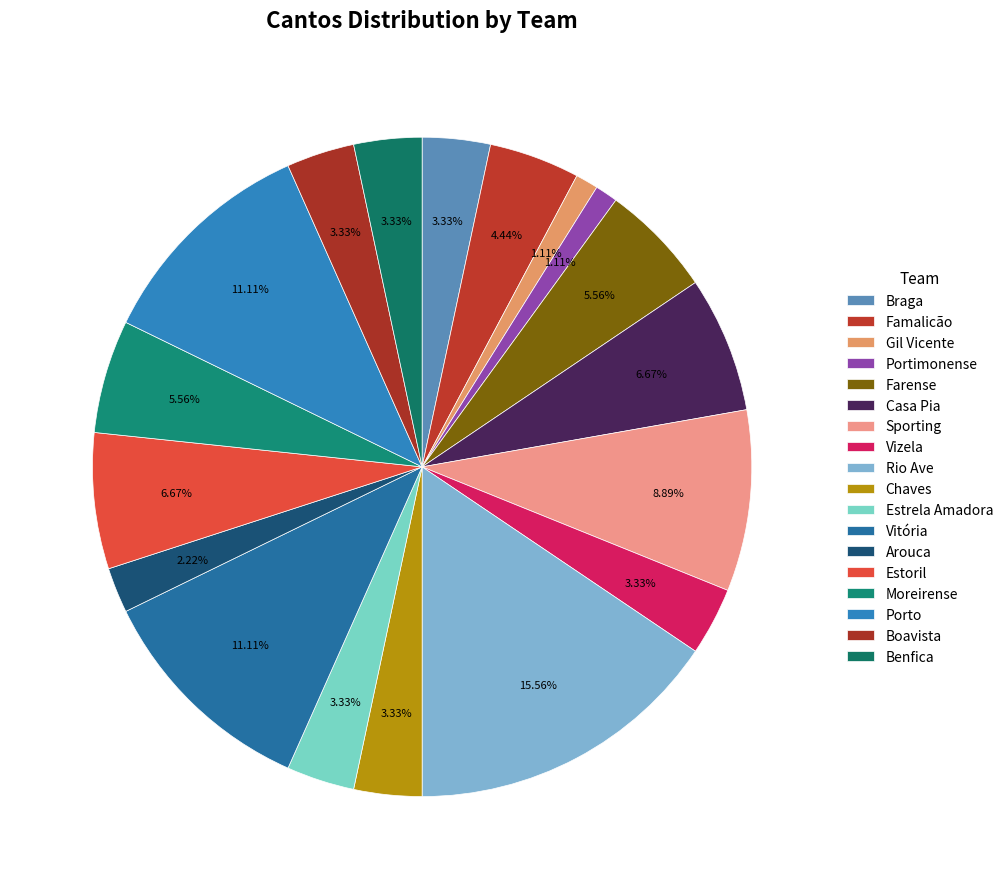

How many segments does this pie chart have?

18